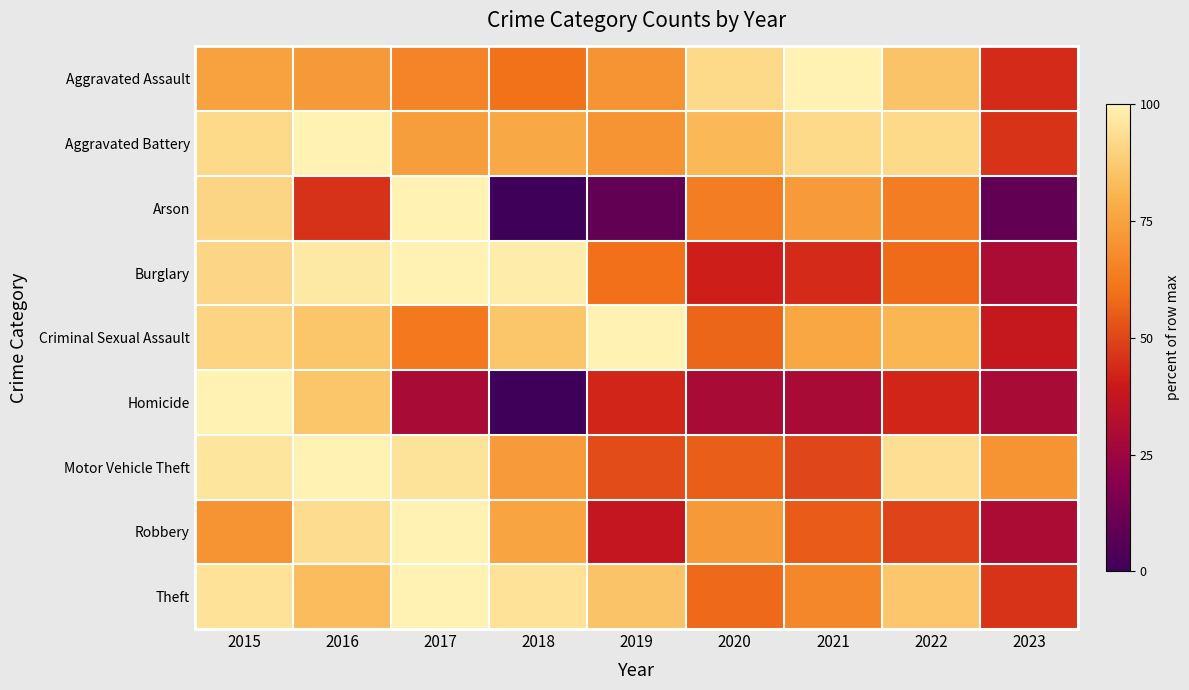

What is the total value across all series at 2018?

563.7